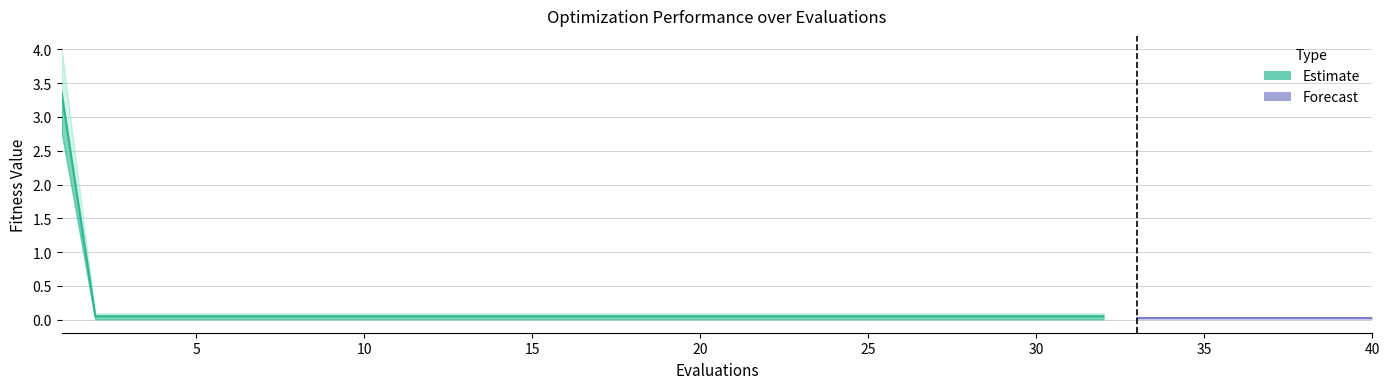

True or false: best has more than 2 interior local peaks.

False